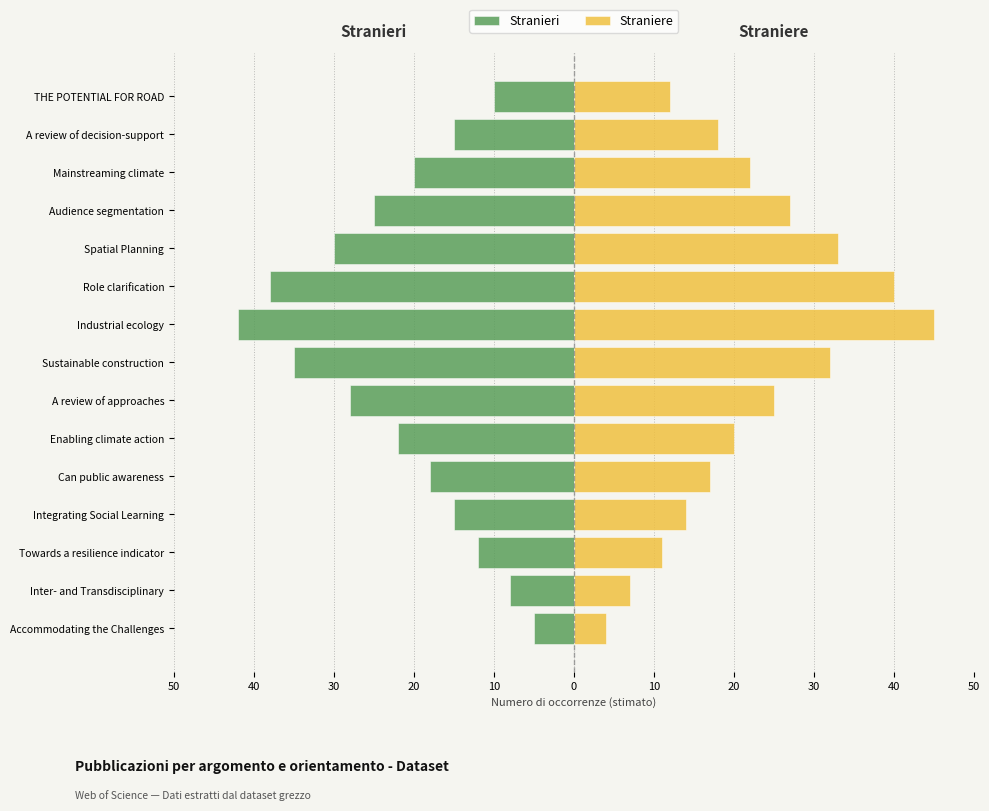

List the series in order of their overall mean, lowest first.

Stranieri, Straniere